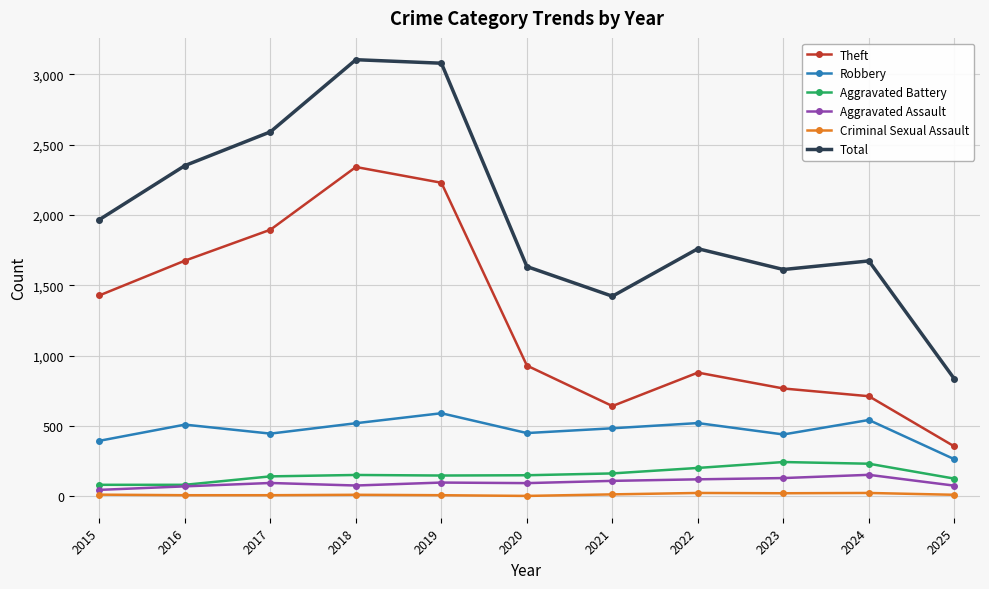

At which label does Total reach its minimum?

2025